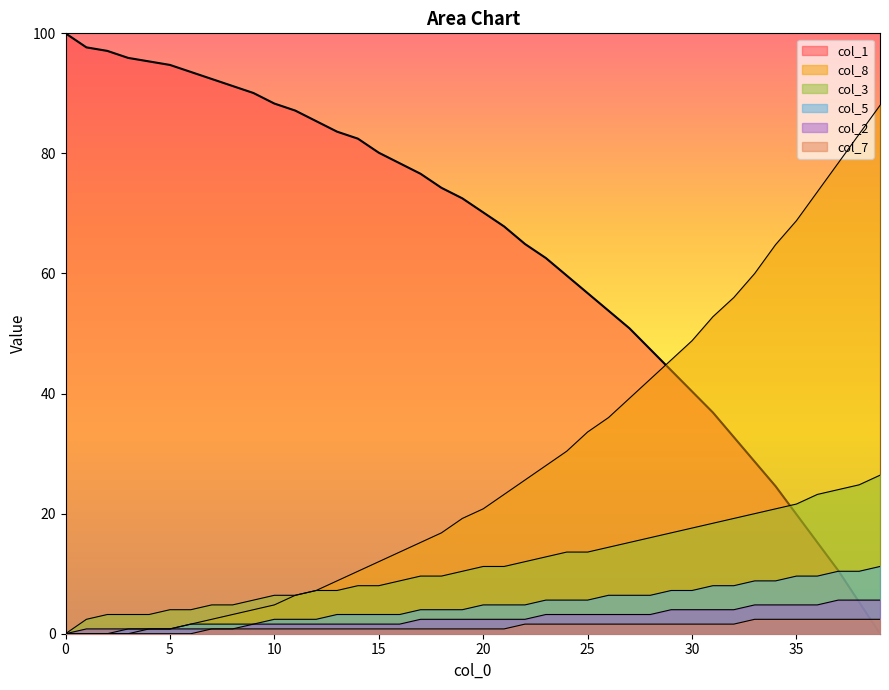

True or false: col_3 and col_8 cross at least once.

False